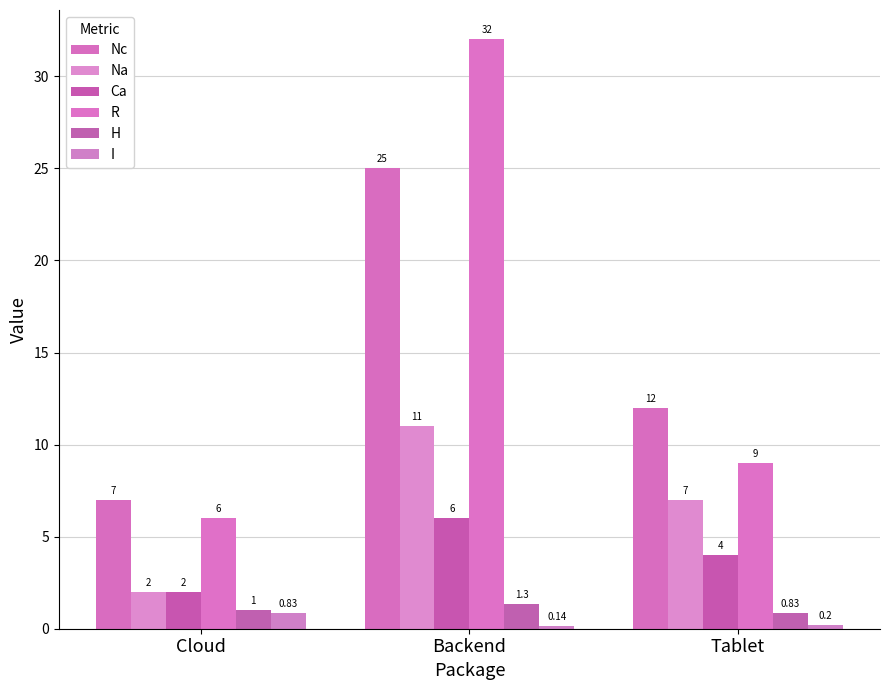

How many groups of bars are there?

3